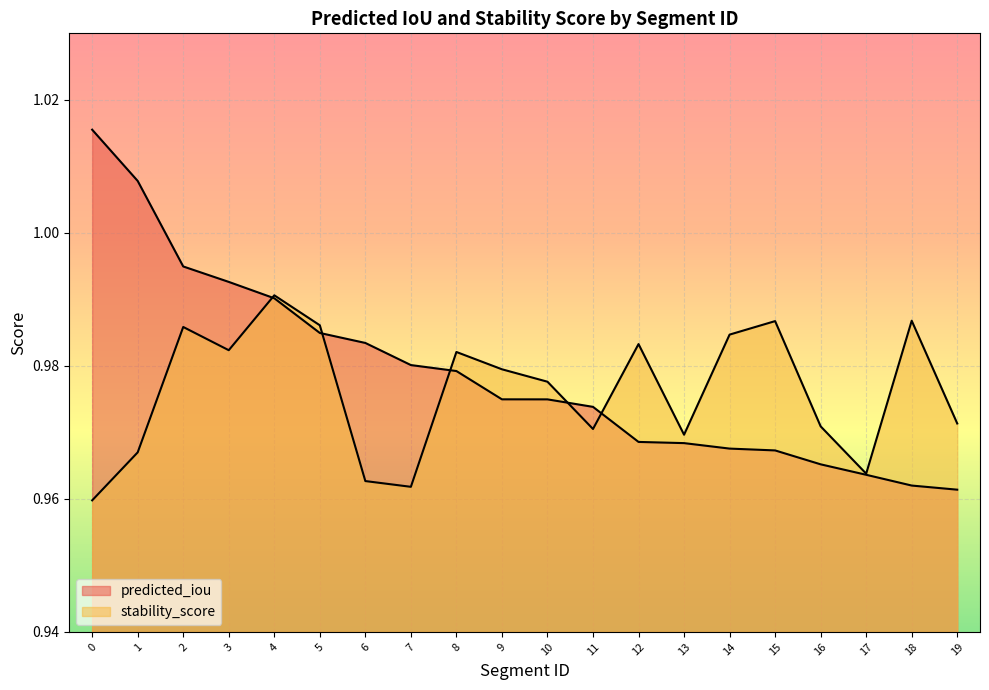

What is the value of the predicted_iou point at the 14th from the left?

1.0